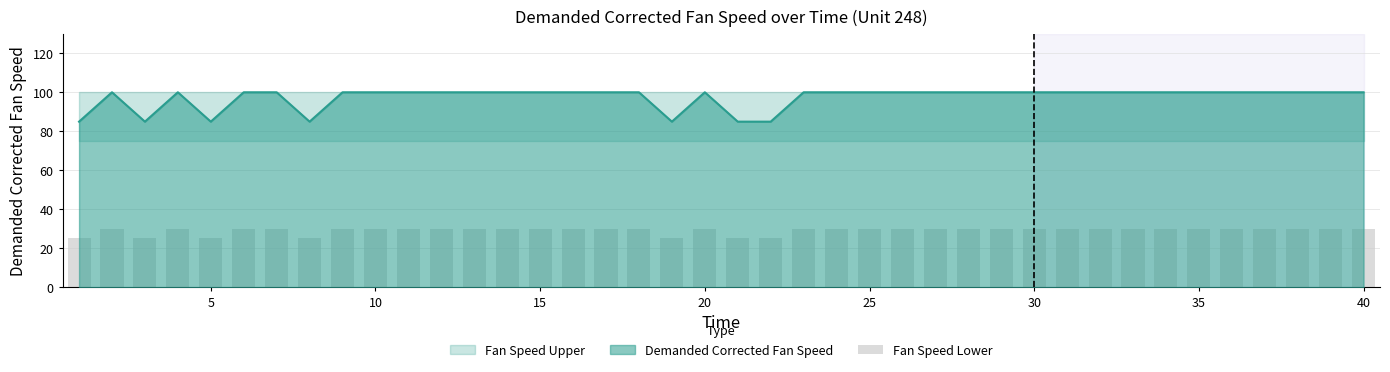

What is the maximum value for Demanded Corrected Fan Speed?

100.0